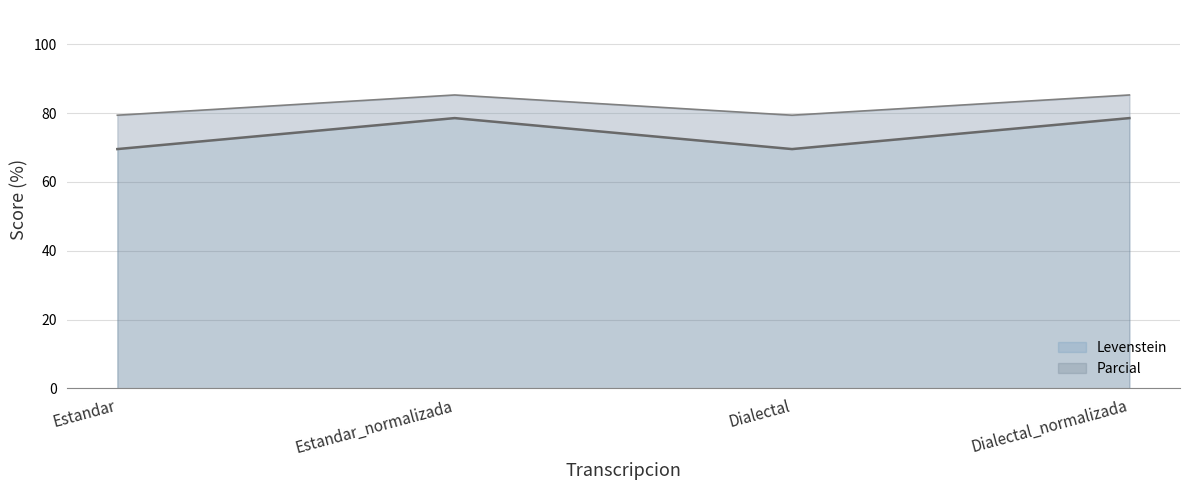

What is the difference between the maximum and minimum values in the Parcial line series?

5.9